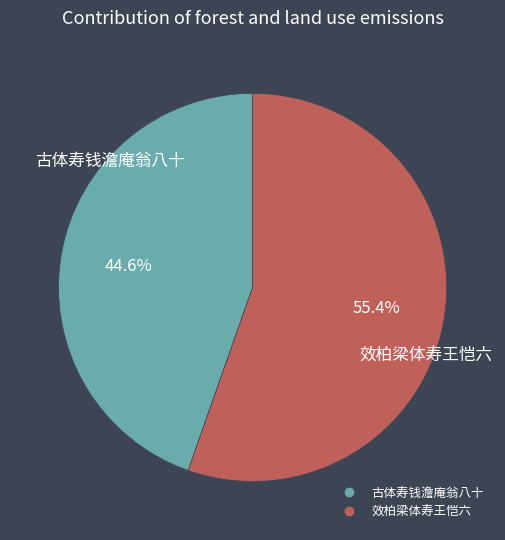

Which category has the smallest portion of the pie?

古体寿钱澹庵翁八十